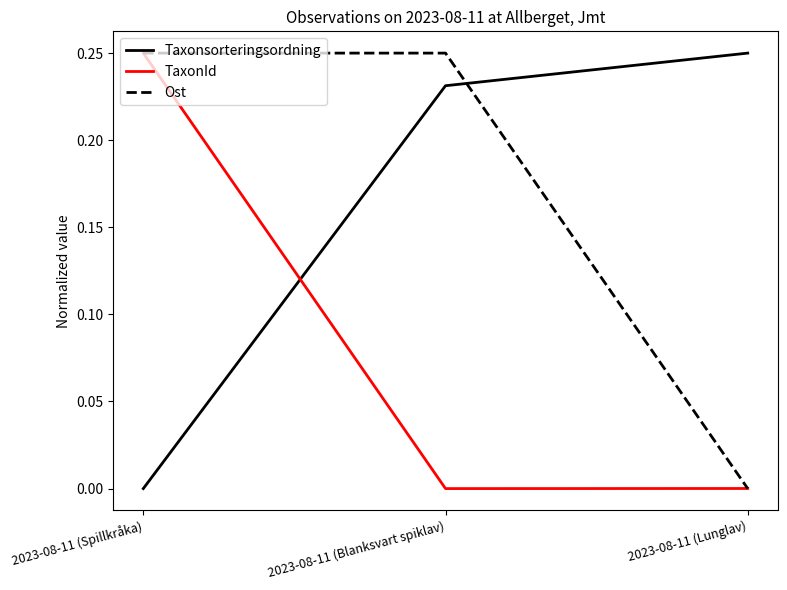

At which category is the sum across all series the highest?

2023-08-11 (Spillkråka)